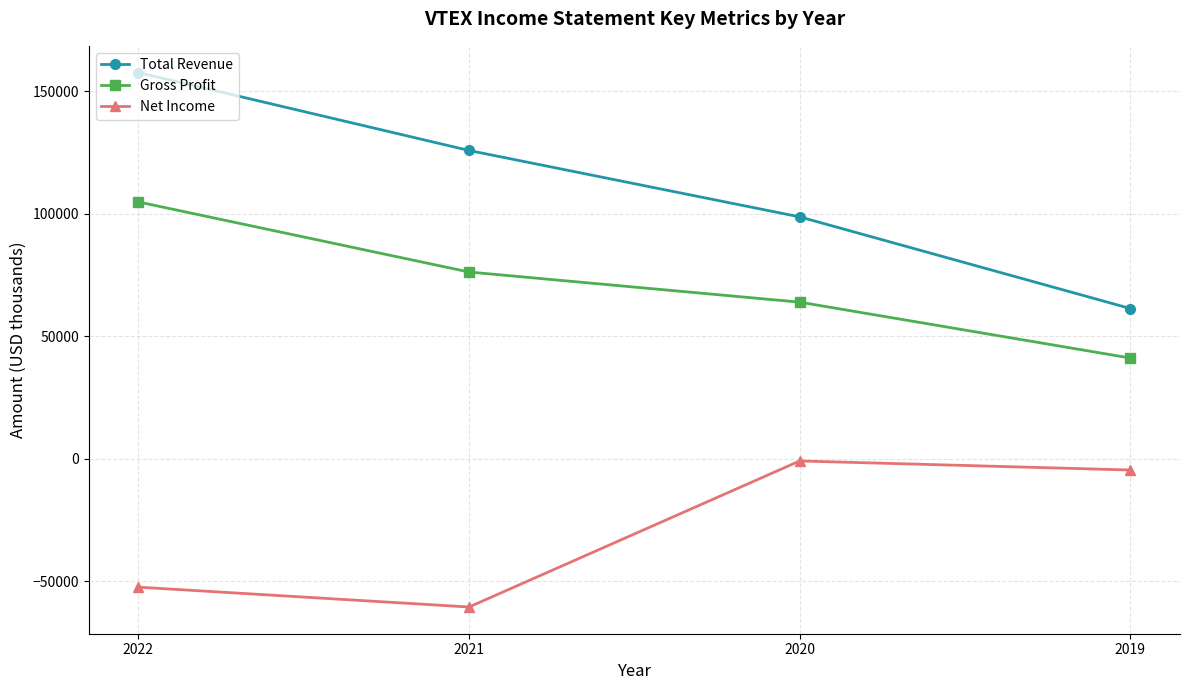

What is the value of the Gross Profit point at the 4th from the left?

41100